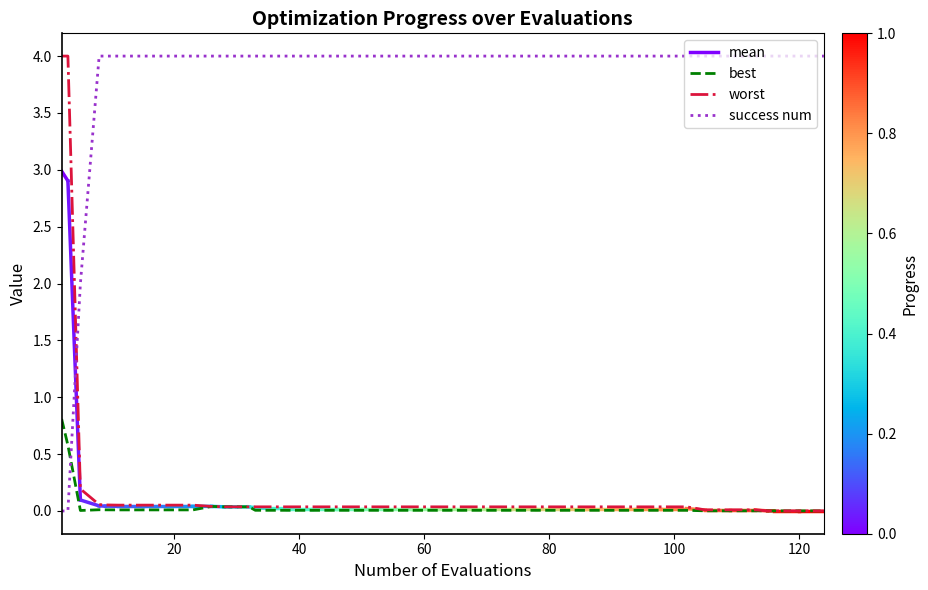

True or false: mean and best intersect in this chart.

False